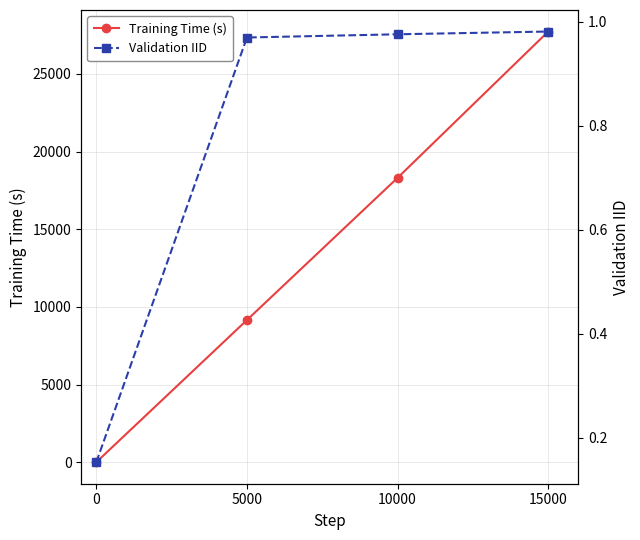

Rank the categories by Training Time (s) value from lowest to highest.

0, 5000, 10000, 15000